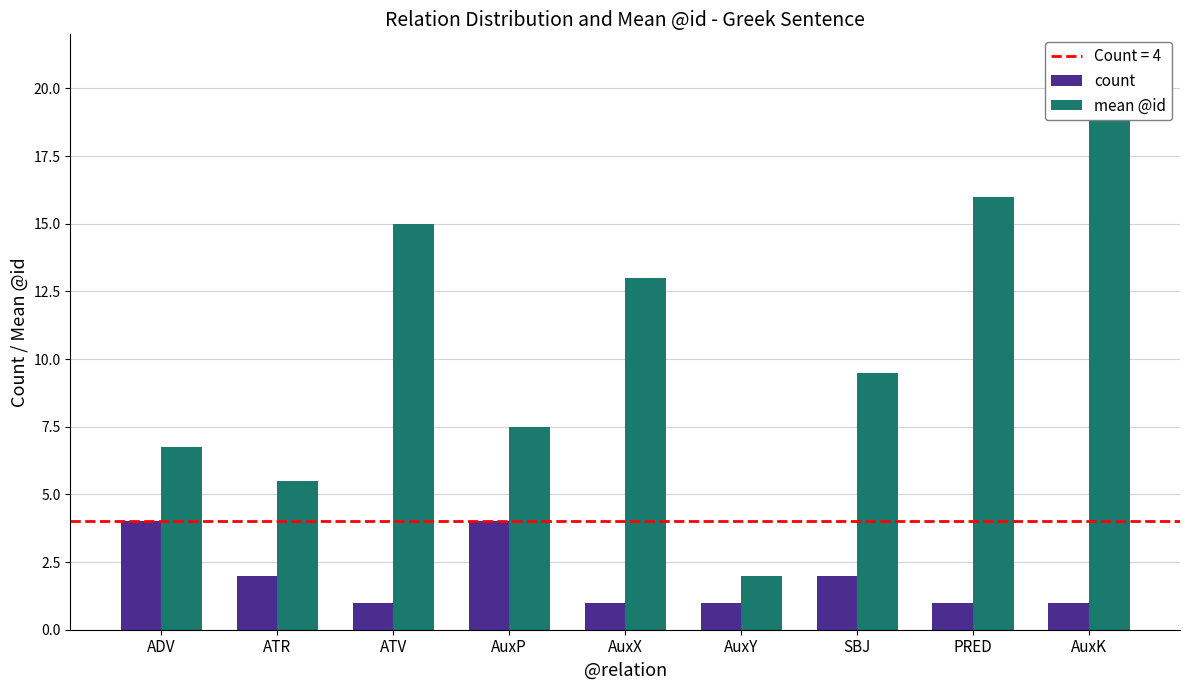

What is the label of the 8th bar from the left?

PRED